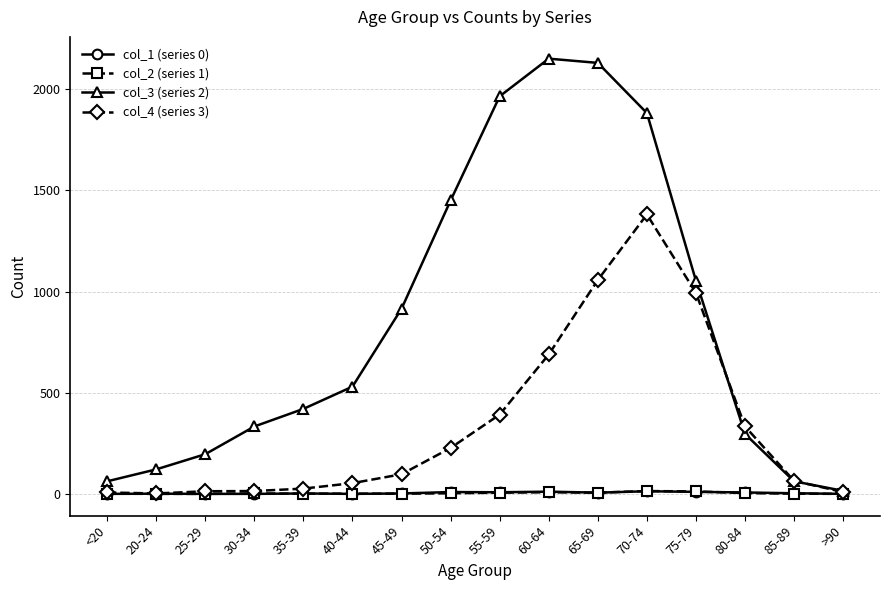

Read the col_2 (series 1) value at 80-84.

4